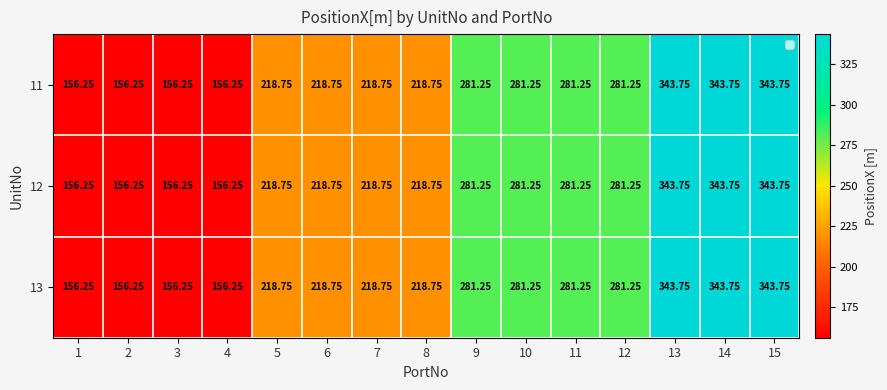

Count the number of data series in this chart.

3